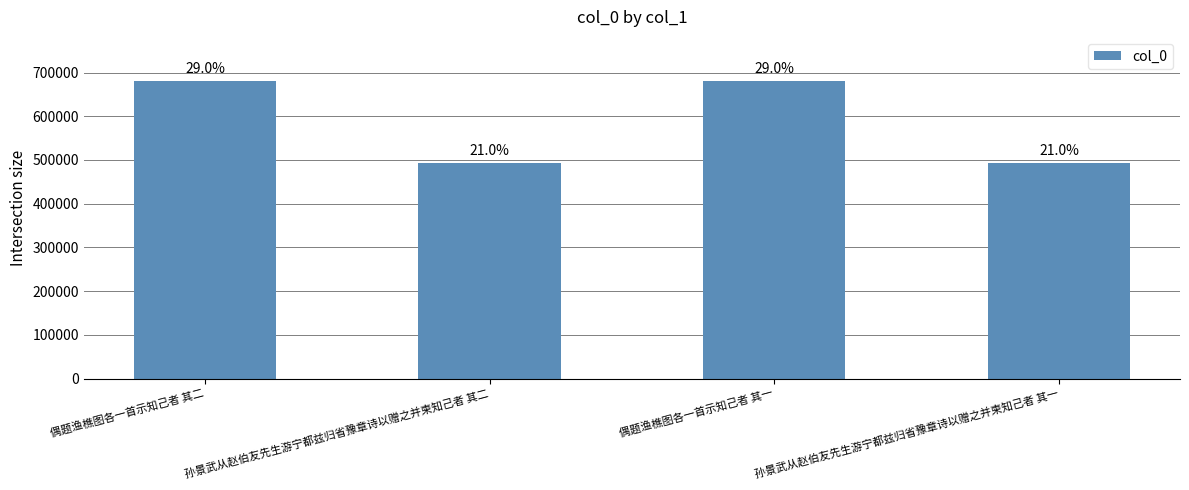

What is the label of the 2nd bar from the right?

偶题渔樵图各一首示知己者 其一